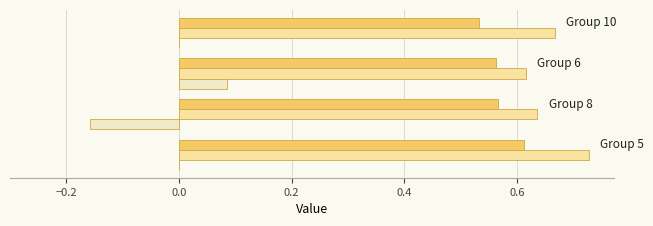

Count the number of categories in the chart.

4